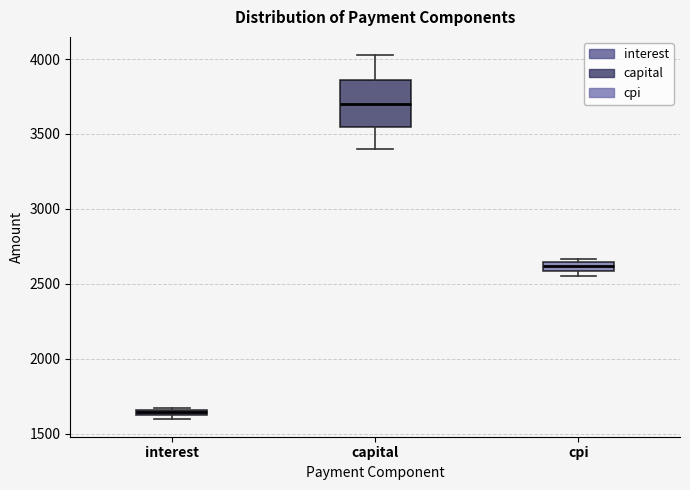

Which box's median line is the highest?

capital